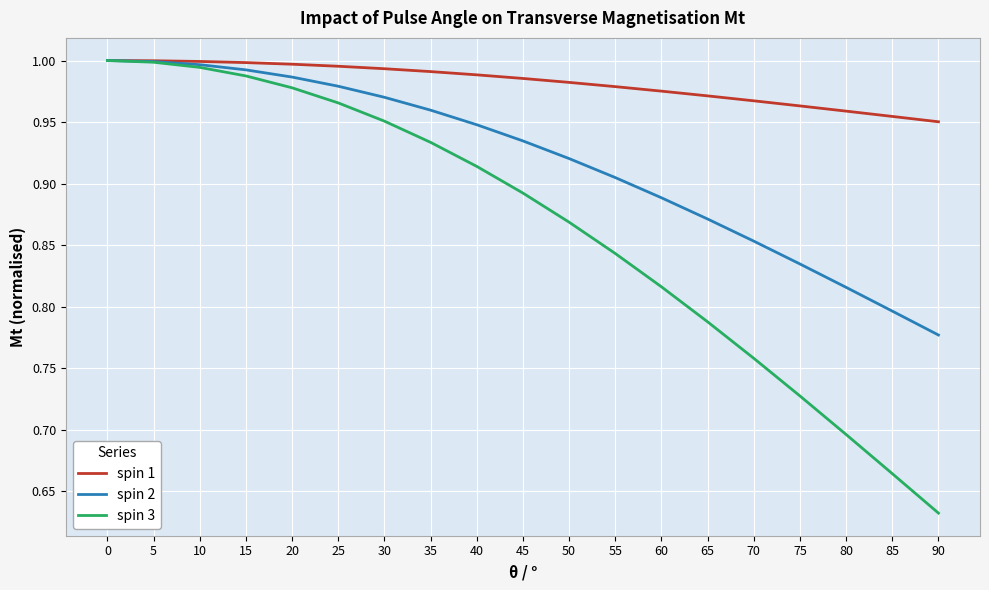

List the series in order of their overall mean, highest first.

spin 1, spin 2, spin 3